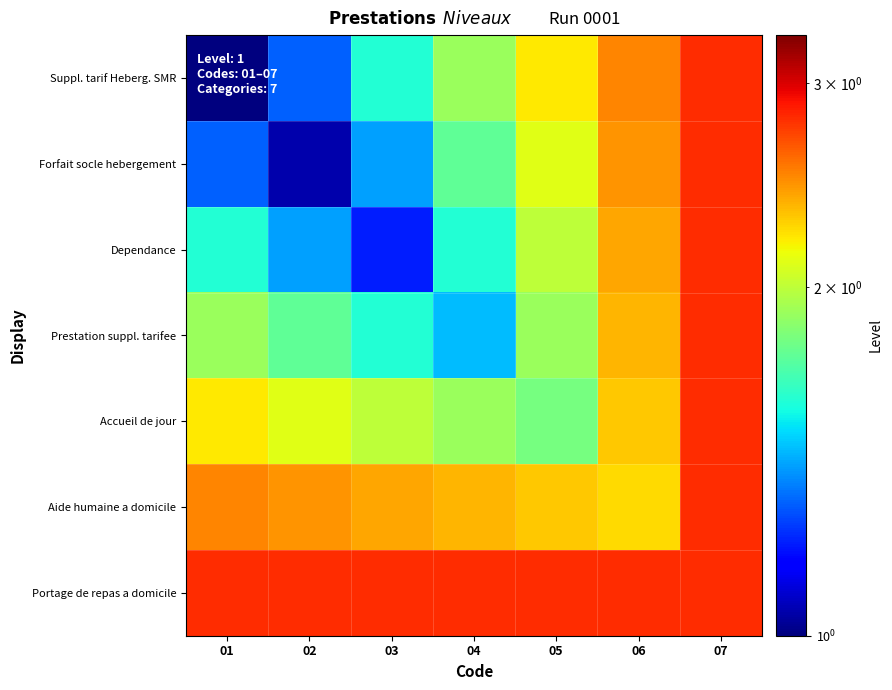

Reading left to right, list all the values displayed in this chart.

Suppl. tarif Heberg. SMR: 01=1.0	02=1.3	03=1.6	04=1.9	05=2.2	06=2.5	07=2.8
Forfait socle hebergement: 01=1.3	02=1.1	03=1.4	04=1.8	05=2.1	06=2.5	07=2.8
Dependance: 01=1.6	02=1.4	03=1.2	04=1.6	05=2.0	06=2.4	07=2.8
Prestation suppl. tarifee: 01=1.9	02=1.8	03=1.6	04=1.4	05=1.9	06=2.4	07=2.8
Accueil de jour: 01=2.2	02=2.1	03=2.0	04=1.9	05=1.8	06=2.3	07=2.8
Aide humaine a domicile: 01=2.5	02=2.5	03=2.4	04=2.4	05=2.3	06=2.2	07=2.8
Portage de repas a domicile: 01=2.8	02=2.8	03=2.8	04=2.8	05=2.8	06=2.8	07=2.8